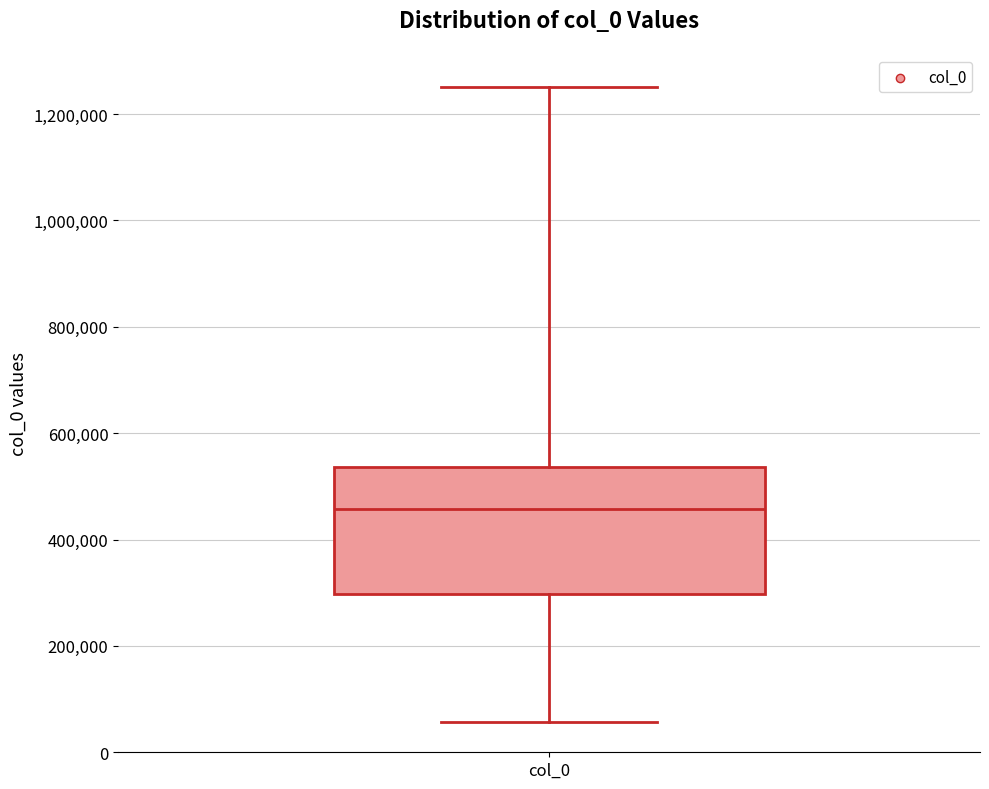

Read this box plot against the y-axis: the position of the median line, the range covered by the box, and the ends of both whiskers. The values are not printed on the chart, so give them approximately, as read against the axis.

median 460000, box 300000 to 540000, whiskers 60000 to 1260000